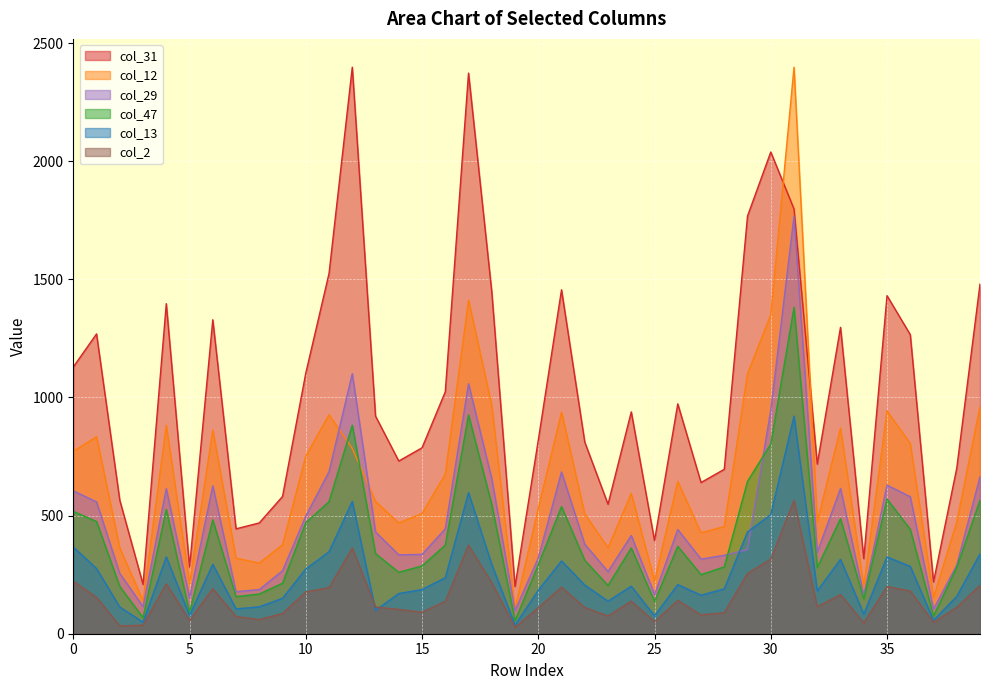

Between 8 and 36, which is larger?

36